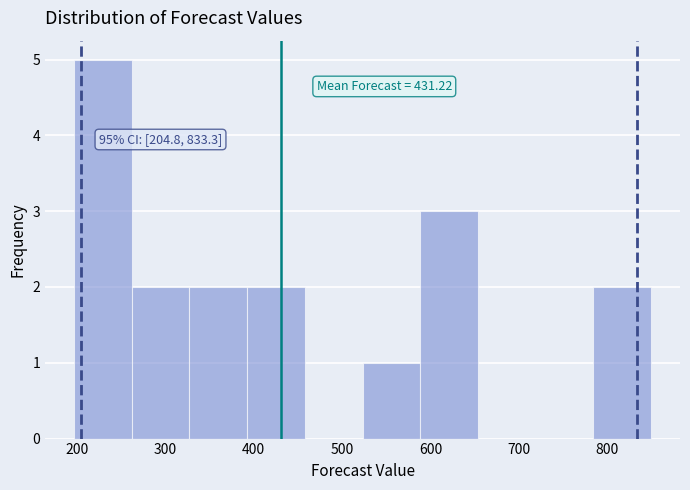

Which range on the x-axis has the tallest bar?

200 to 260